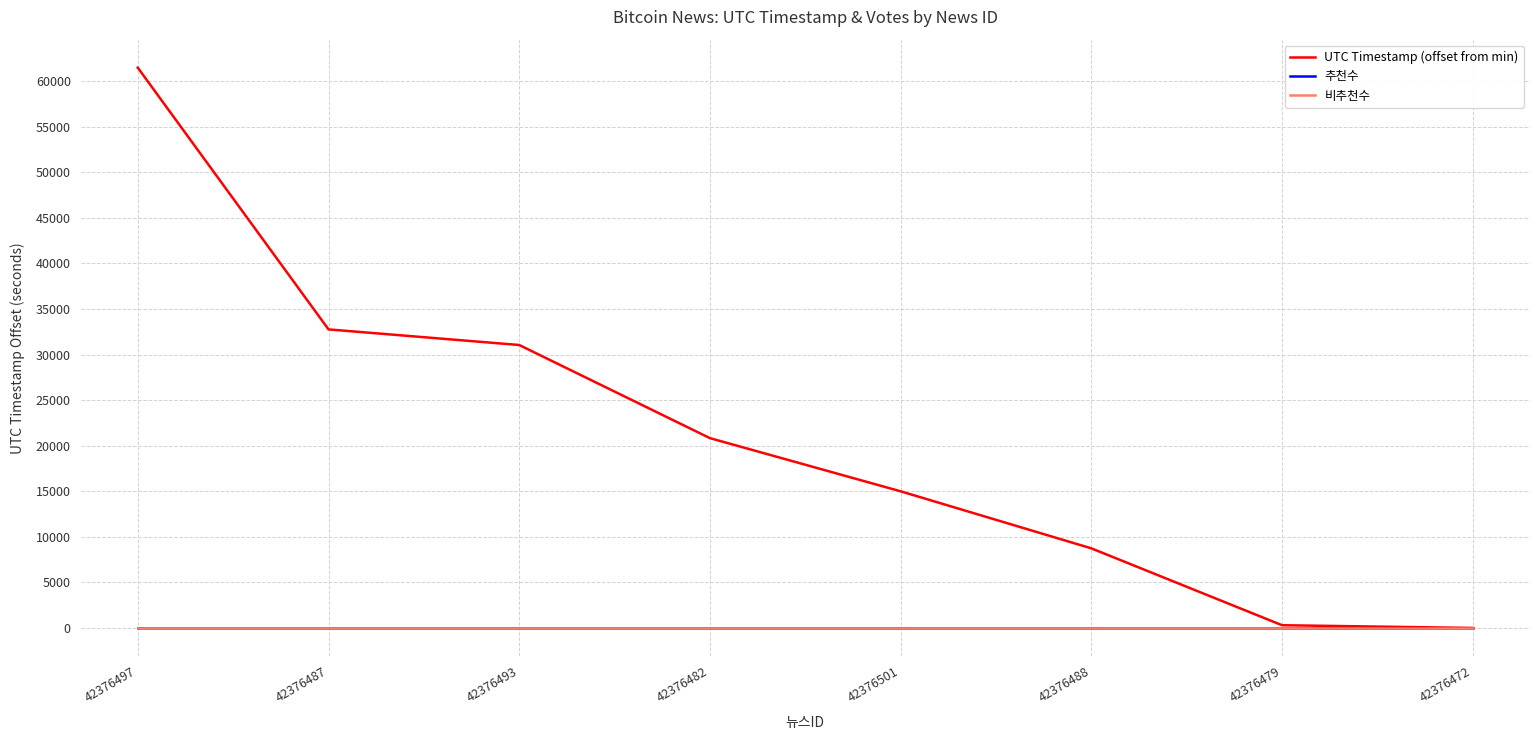

Does the chart have visible grid lines?

Yes